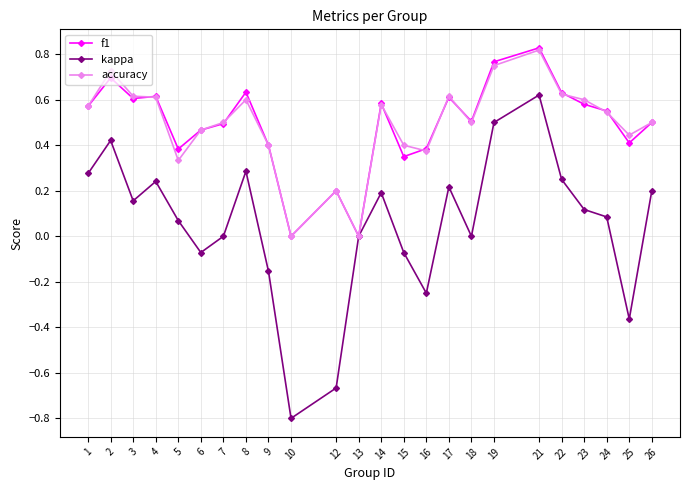

At which category does f1 reach its first local peak?

2